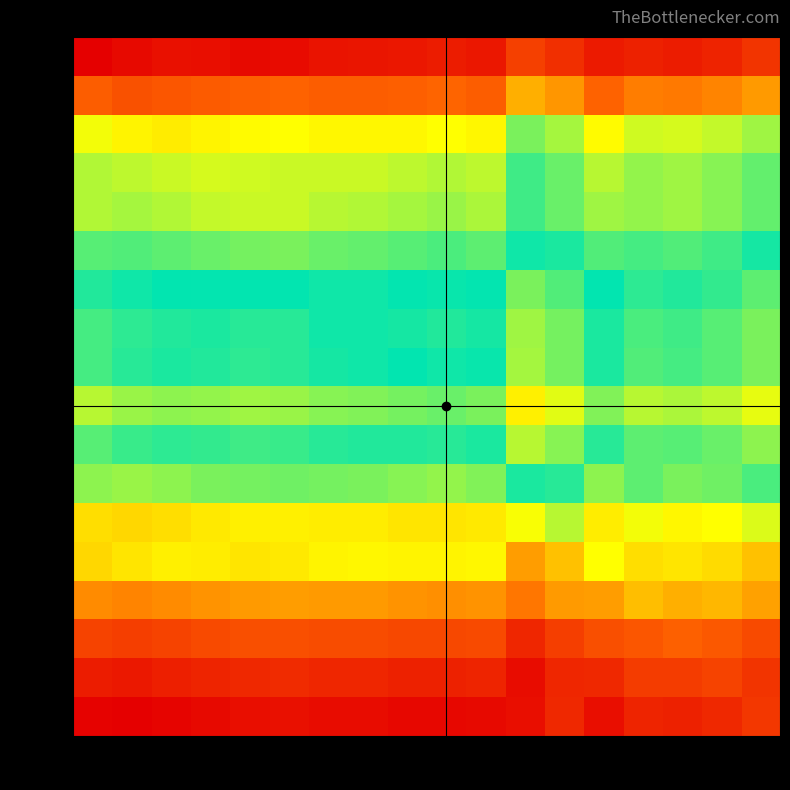

Reading right to left, list all the values displayed in this chart.

134.5: 496=0.9	490=0.9	487=1.0	485=0.9	484=1.0	484=0.9	481=0.9	479=1.0	477=0.9	468=1.0	468=1.0	467=1.0	459=1.0	446=1.0	444=1.0	416=1.0	403=1.0	360=1.0
125.9: 496=0.8	490=0.8	487=0.8	485=0.8	484=0.8	484=0.8	481=0.8	479=0.8	477=0.8	468=0.8	468=0.8	467=0.8	459=0.8	446=0.8	444=0.8	416=0.9	403=0.9	360=0.8
114.5: 496=0.6	490=0.6	487=0.6	485=0.6	484=0.7	484=0.6	481=0.6	479=0.7	477=0.7	468=0.7	468=0.7	467=0.7	459=0.7	446=0.7	444=0.7	416=0.7	403=0.7	360=0.7
111.5: 496=0.6	490=0.6	487=0.6	485=0.6	484=0.6	484=0.6	481=0.5	479=0.6	477=0.6	468=0.6	468=0.6	467=0.6	459=0.6	446=0.6	444=0.6	416=0.6	403=0.6	360=0.6
111.0: 496=0.6	490=0.6	487=0.6	485=0.6	484=0.6	484=0.6	481=0.5	479=0.6	477=0.6	468=0.6	468=0.6	467=0.6	459=0.6	446=0.6	444=0.6	416=0.6	403=0.6	360=0.6
107.6: 496=0.5	490=0.5	487=0.6	485=0.5	484=0.6	484=0.5	481=0.5	479=0.6	477=0.5	468=0.6	468=0.6	467=0.6	459=0.6	446=0.6	444=0.6	416=0.6	403=0.6	360=0.6
103.3: 496=0.4	490=0.5	487=0.5	485=0.5	484=0.5	484=0.4	481=0.4	479=0.5	477=0.5	468=0.5	468=0.5	467=0.5	459=0.5	446=0.5	444=0.5	416=0.5	403=0.5	360=0.5
102.1: 496=0.4	490=0.4	487=0.5	485=0.5	484=0.5	484=0.4	481=0.4	479=0.5	477=0.5	468=0.5	468=0.5	467=0.5	459=0.5	446=0.5	444=0.5	416=0.5	403=0.5	360=0.5
102.4: 496=0.4	490=0.4	487=0.5	485=0.4	484=0.5	484=0.4	481=0.4	479=0.5	477=0.5	468=0.5	468=0.5	467=0.5	459=0.5	446=0.5	444=0.5	416=0.5	403=0.5	360=0.5
98.1: 496=0.4	490=0.4	487=0.4	485=0.4	484=0.4	484=0.4	481=0.3	479=0.4	477=0.4	468=0.4	468=0.4	467=0.4	459=0.4	446=0.4	444=0.4	416=0.4	403=0.4	360=0.4
101.5: 496=0.4	490=0.4	487=0.4	485=0.4	484=0.5	484=0.4	481=0.4	479=0.5	477=0.5	468=0.5	468=0.5	467=0.5	459=0.5	446=0.5	444=0.5	416=0.5	403=0.5	360=0.4
103.6: 496=0.5	490=0.4	487=0.4	485=0.4	484=0.4	484=0.5	481=0.5	479=0.4	477=0.4	468=0.4	468=0.4	467=0.4	459=0.4	446=0.4	444=0.4	416=0.4	403=0.4	360=0.4
95.0: 496=0.4	490=0.3	487=0.3	485=0.3	484=0.3	484=0.4	481=0.3	479=0.3	477=0.3	468=0.3	468=0.3	467=0.3	459=0.3	446=0.3	444=0.3	416=0.3	403=0.3	360=0.3
92.1: 496=0.3	490=0.3	487=0.3	485=0.3	484=0.3	484=0.3	481=0.2	479=0.3	477=0.3	468=0.3	468=0.3	467=0.3	459=0.3	446=0.3	444=0.3	416=0.3	403=0.3	360=0.3
87.5: 496=0.2	490=0.3	487=0.2	485=0.3	484=0.2	484=0.2	481=0.2	479=0.2	477=0.2	468=0.2	468=0.2	467=0.2	459=0.2	446=0.2	444=0.2	416=0.2	403=0.2	360=0.2
80.9: 496=0.1	490=0.1	487=0.2	485=0.1	484=0.1	484=0.1	481=0.1	479=0.1	477=0.1	468=0.1	468=0.1	467=0.1	459=0.1	446=0.1	444=0.1	416=0.1	403=0.1	360=0.1
77.7: 496=0.1	490=0.1	487=0.1	485=0.1	484=0.1	484=0.1	481=0.0	479=0.1	477=0.1	468=0.1	468=0.1	467=0.1	459=0.1	446=0.1	444=0.1	416=0.1	403=0.0	360=0.0
76.6: 496=0.1	490=0.1	487=0.1	485=0.1	484=0.0	484=0.1	481=0.0	479=0.0	477=0.0	468=0.0	468=0.0	467=0.0	459=0.0	446=0.0	444=0.0	416=0.0	403=0.0	360=0.0